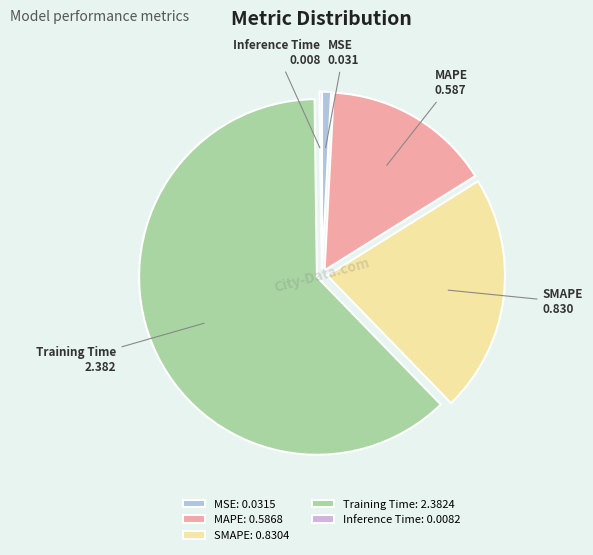

Do MSE and MAPE together represent more than half of the pie?

No